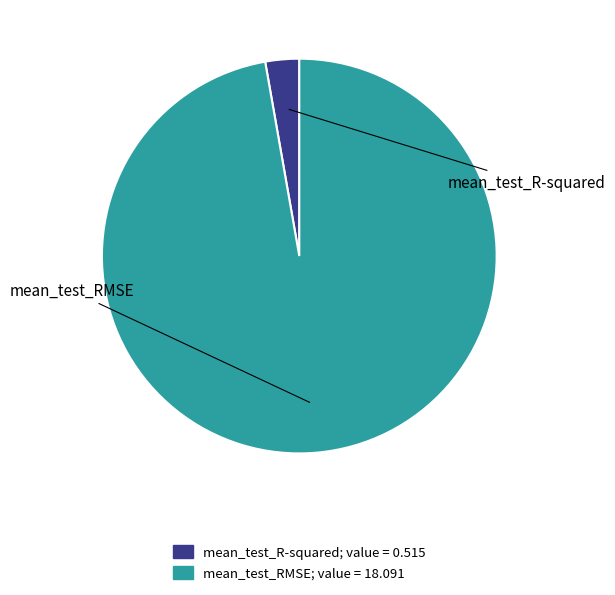

Rank the categories by value from lowest to highest.

mean_test_R-squared, mean_test_RMSE